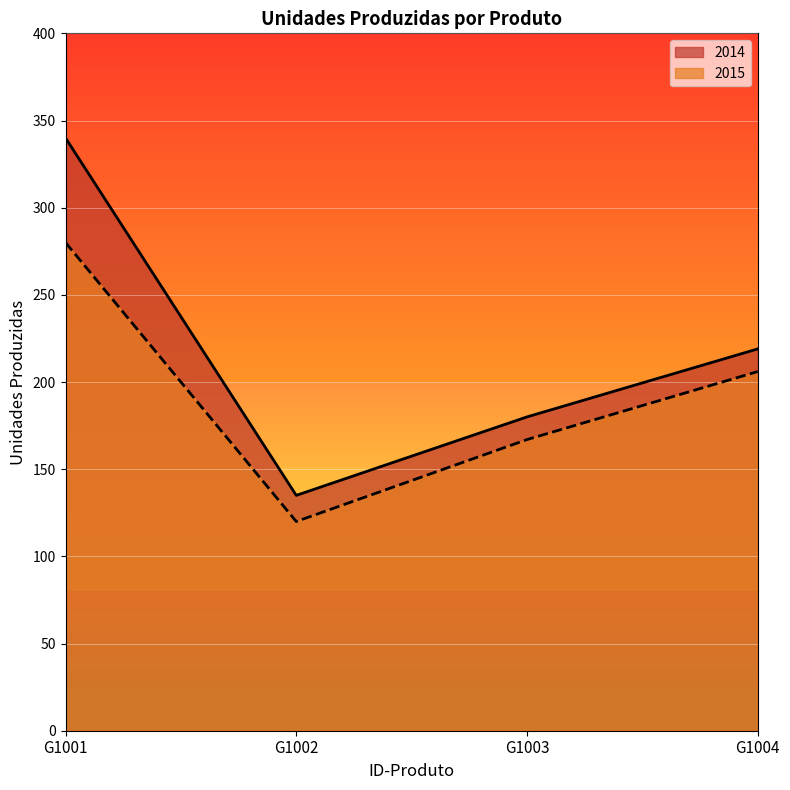

At which category does the chart reach its minimum across all series?

G1002